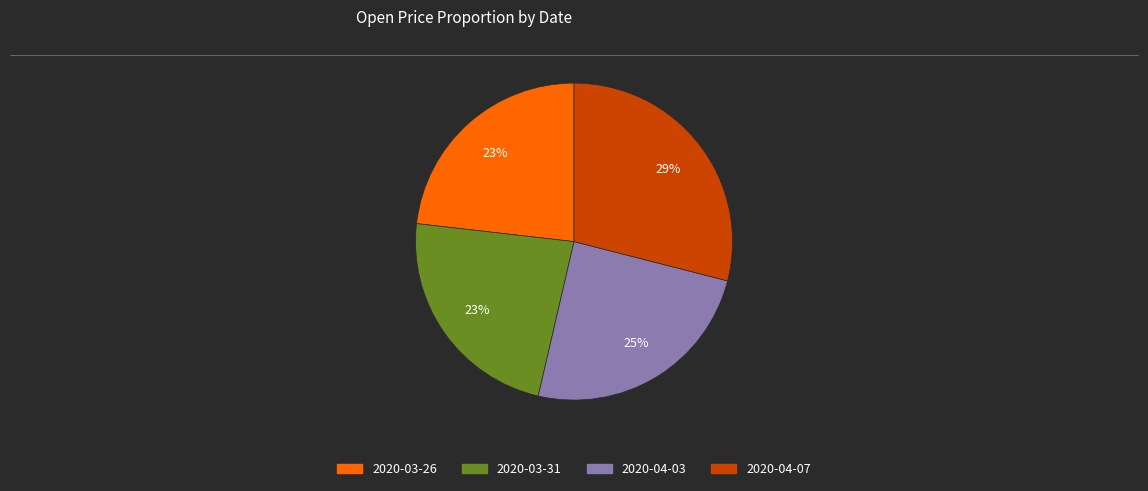

How many slices are in this pie chart?

4